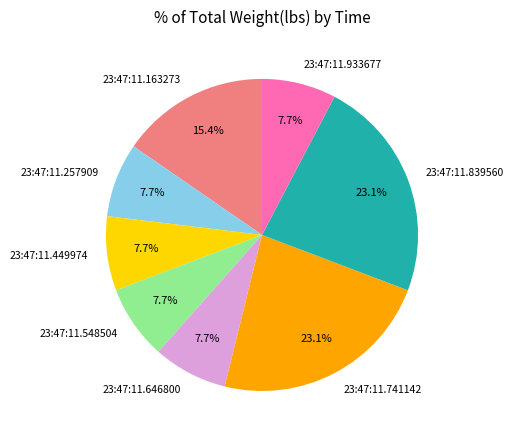

How much of the chart is everything except 23:47:11.257909?

92.3%